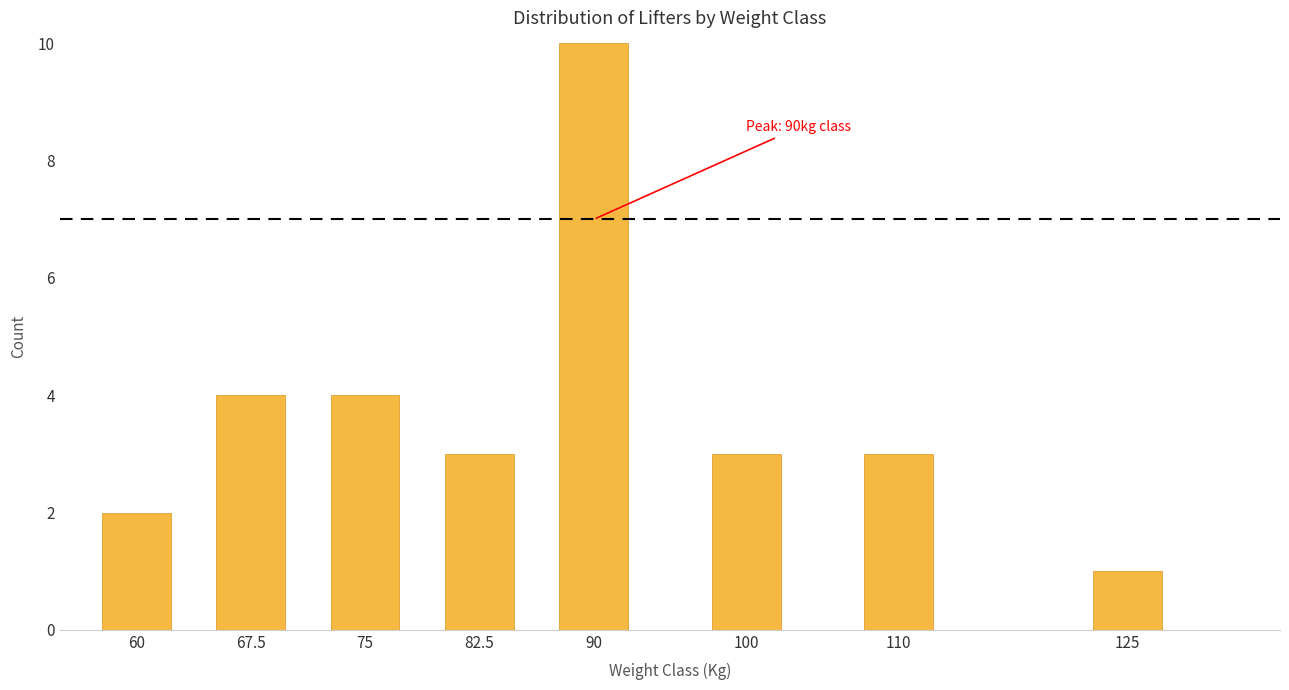

Reading left to right, list all the values displayed in this chart.

60=2	67.5=4	75=4	82.5=3	90=10	100=3	110=3	125=1